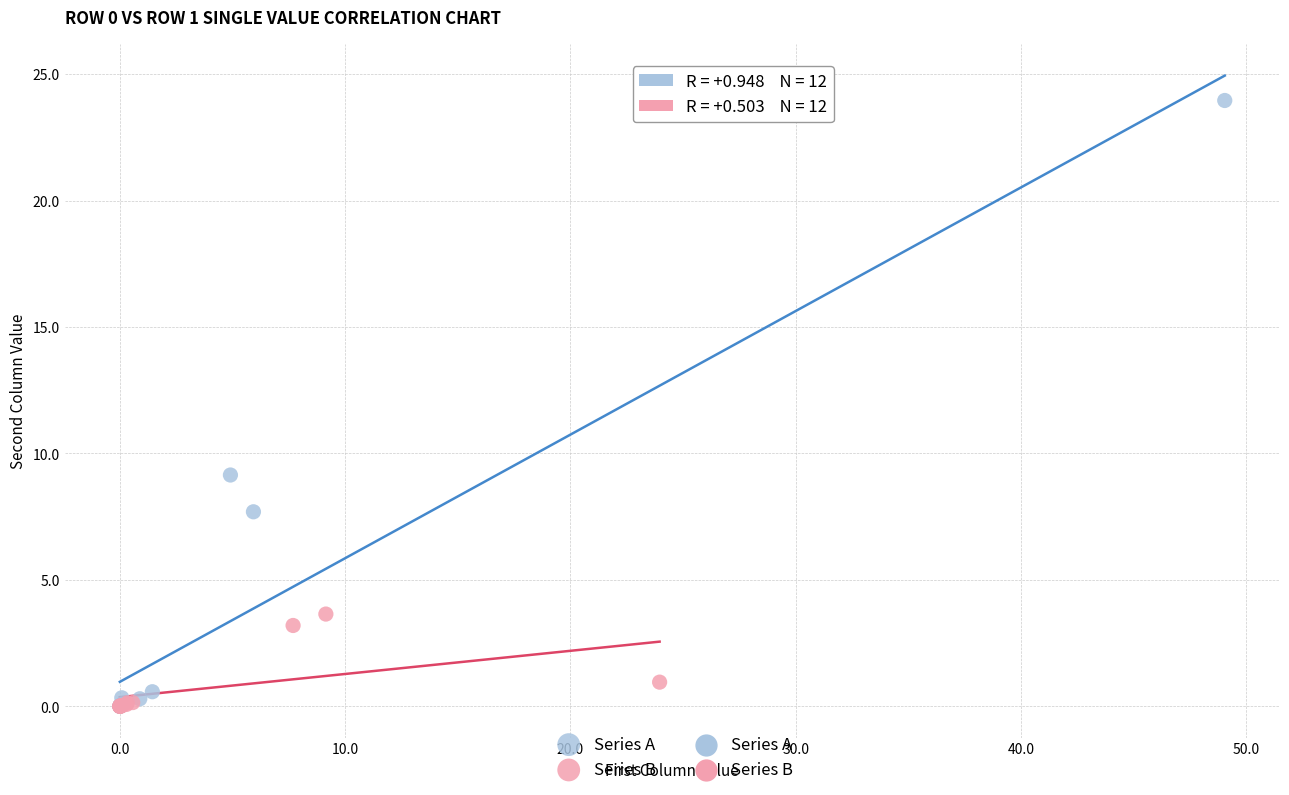

Which series has the widest spread of Y values?

Series A